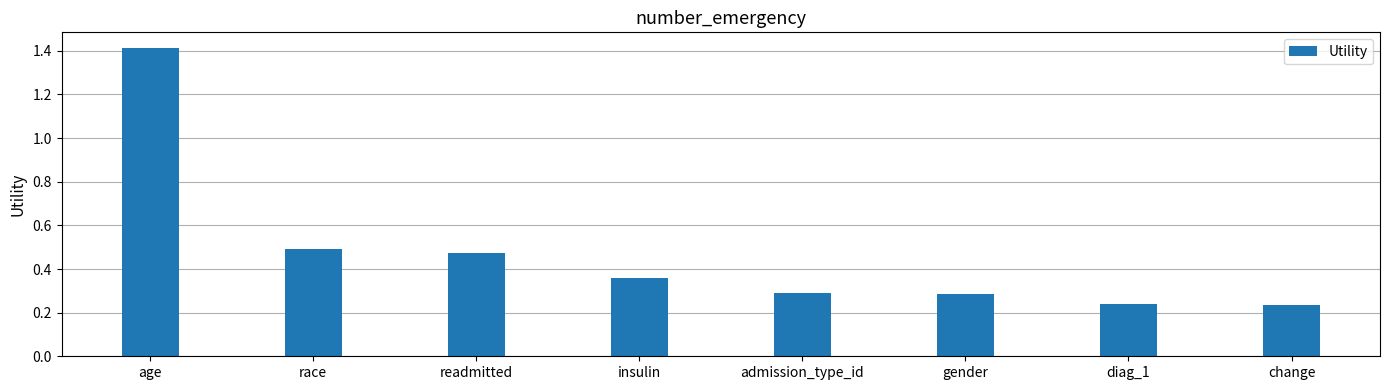

How many bars are there in total?

8